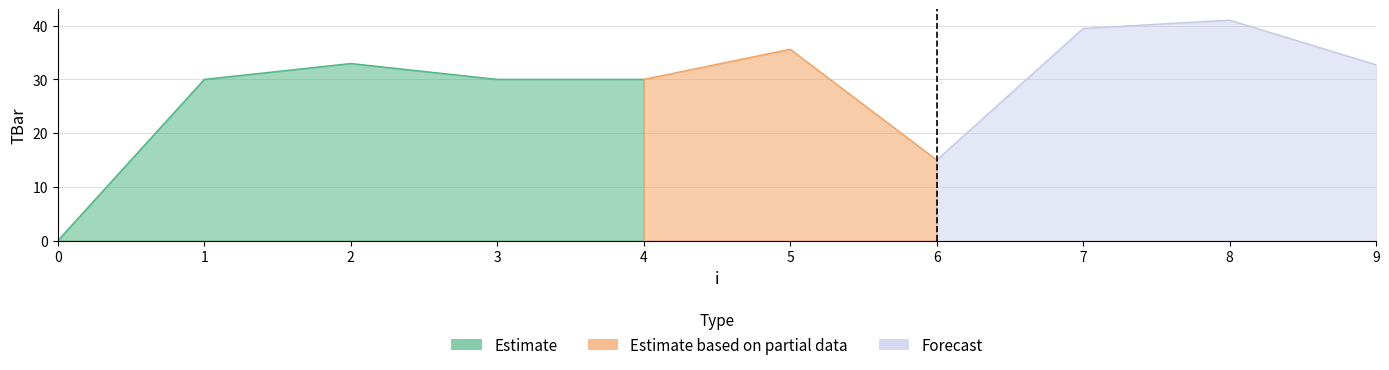

How many points are lower than both their immediate neighbors (excluding endpoints)?

1